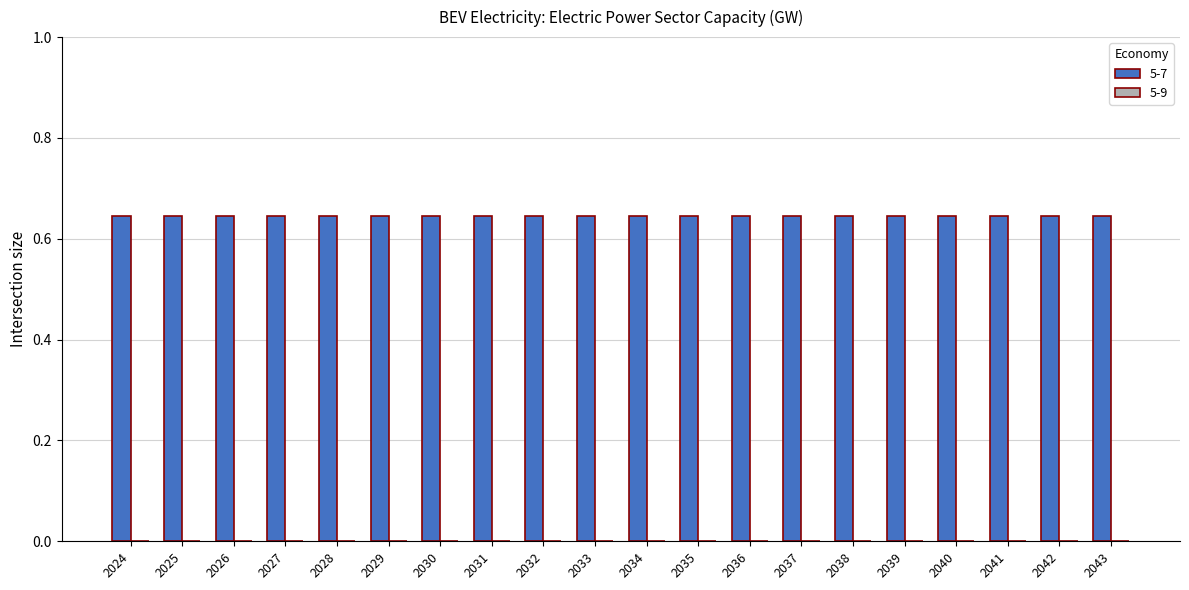

Count the number of categories in the chart.

20